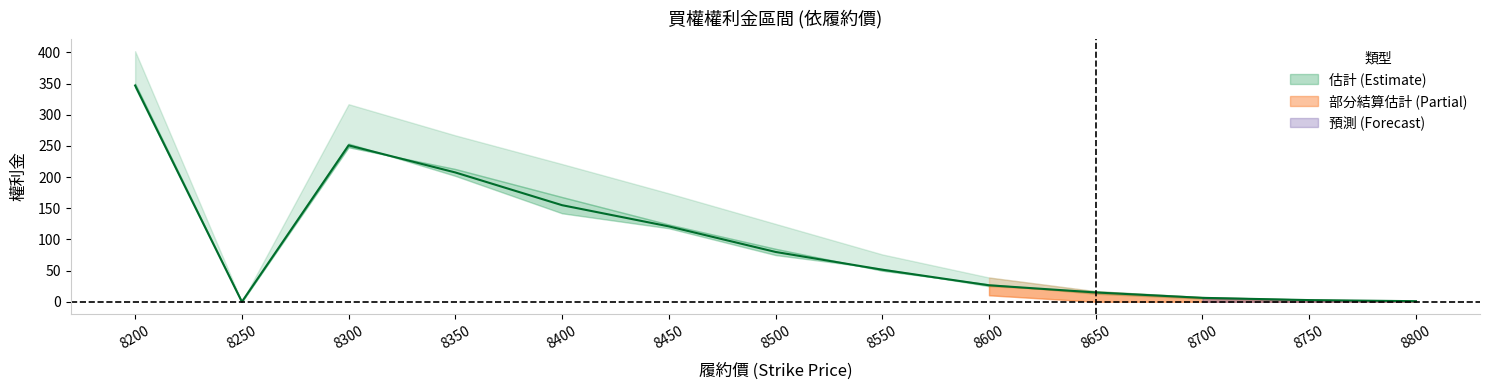

What is the difference between the maximum and minimum values?

347.0